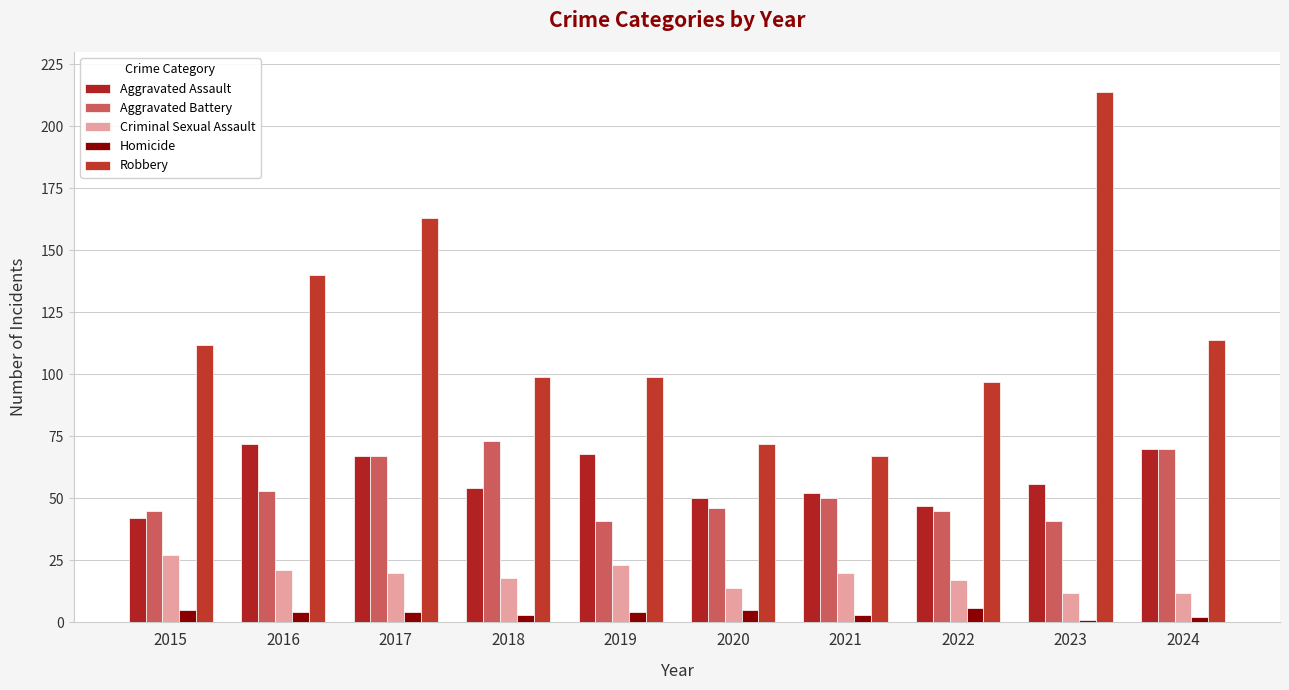

What is the spread (max minus min) of values at 2020?

67